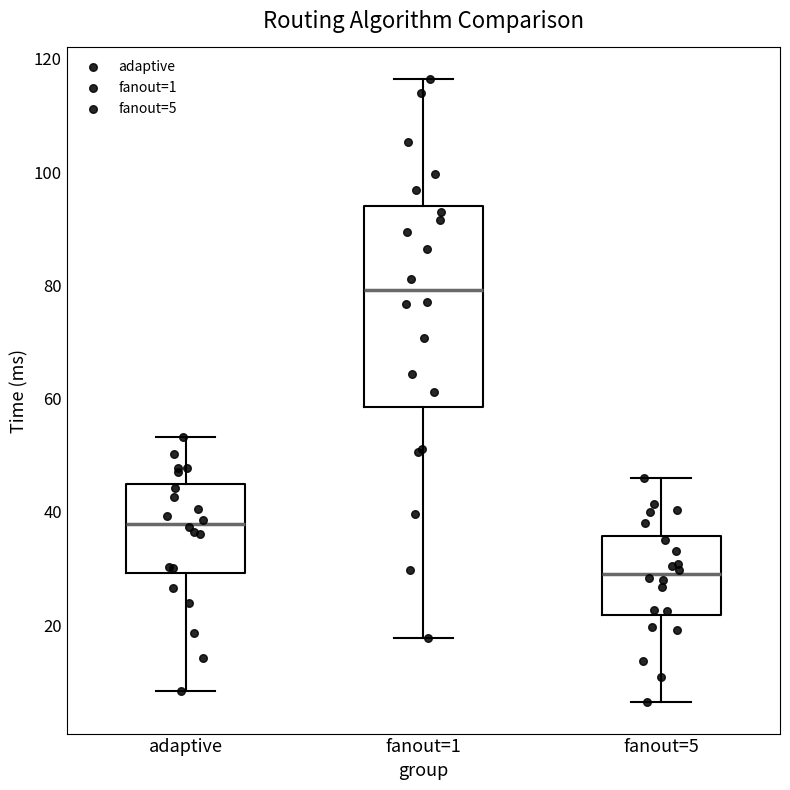

Where is the upper edge of the box for fanout=5 on the y-axis? The values are not printed on the chart, so give them approximately, as read against the axis.

36